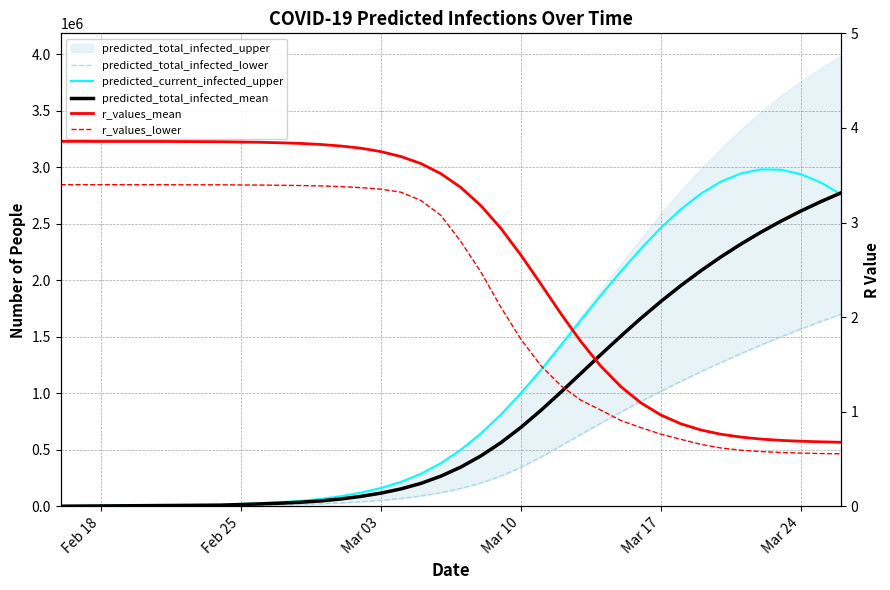

Which series has the largest total across all categories?

predicted_current_infected_upper